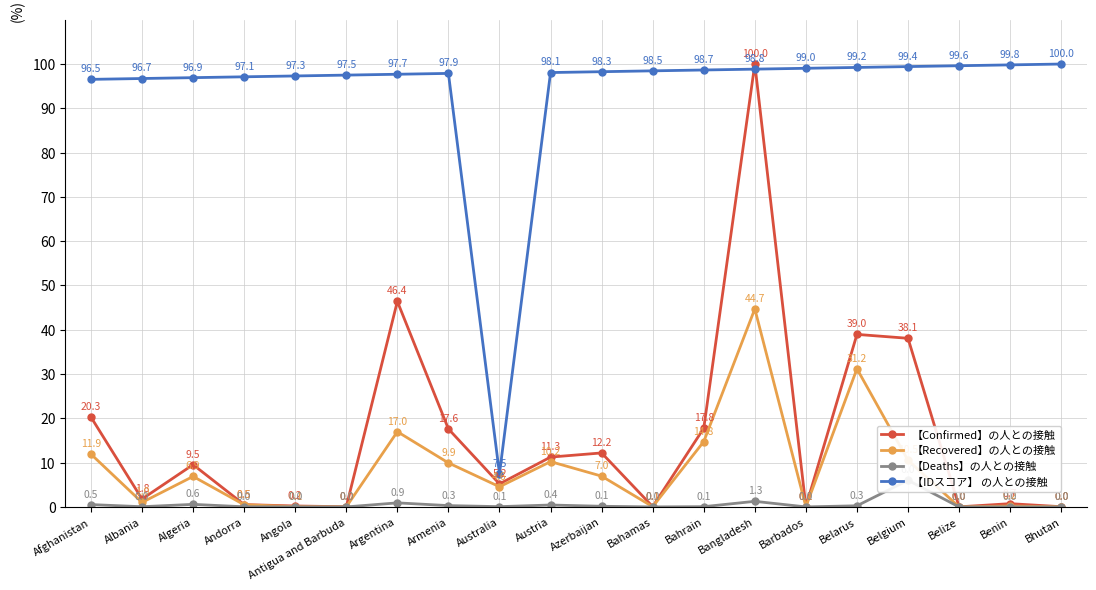

True or false: 【Deaths】の人との接触 and 【IDスコア】 の人との接触 cross at least once.

False